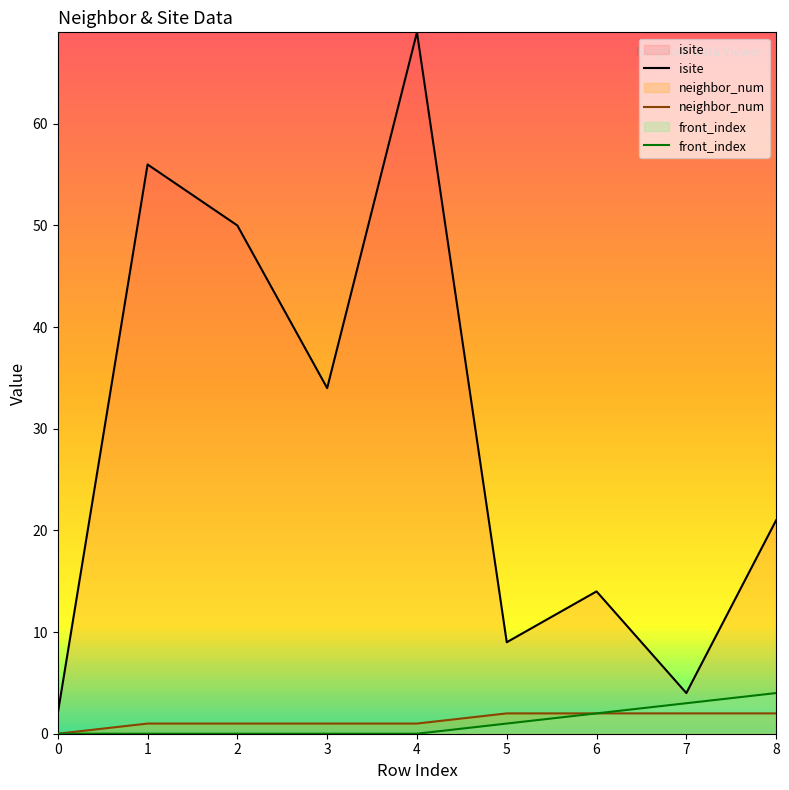

Count the front_index values in the range 0 to 2.

7